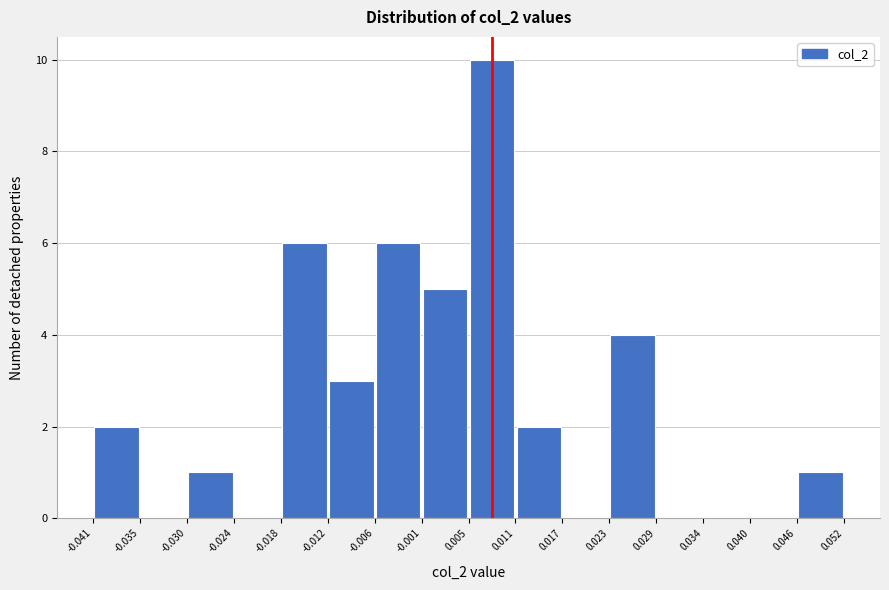

Reading left to right, transcribe this chart: for each bar, give the range it covers on the x-axis and its height. The values are not printed on the chart, so give them approximately, as read against the axis.

-0.041 to -0.035: 2
-0.035 to -0.030: 0
-0.030 to -0.024: 1
-0.024 to -0.018: 0
-0.018 to -0.012: 6
-0.012 to -0.006: 3
-0.006 to -0.001: 6
-0.001 to 0.005: 5
0.005 to 0.011: 10
0.011 to 0.017: 2
0.017 to 0.023: 0
0.023 to 0.029: 4
0.029 to 0.034: 0
0.034 to 0.040: 0
0.040 to 0.046: 0
0.046 to 0.052: 1